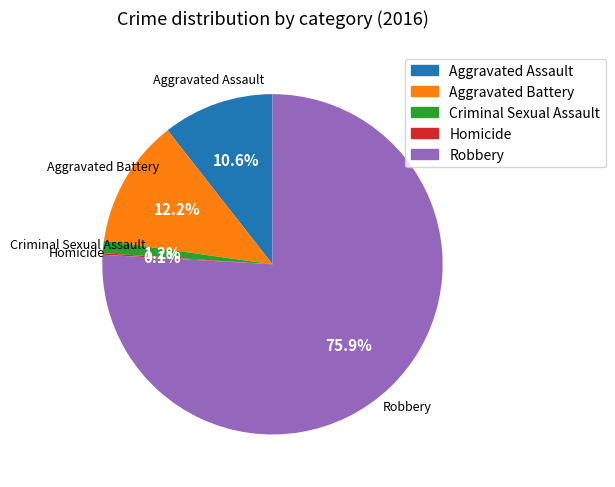

What percentage do Robbery and Criminal Sexual Assault together represent?

77.1%